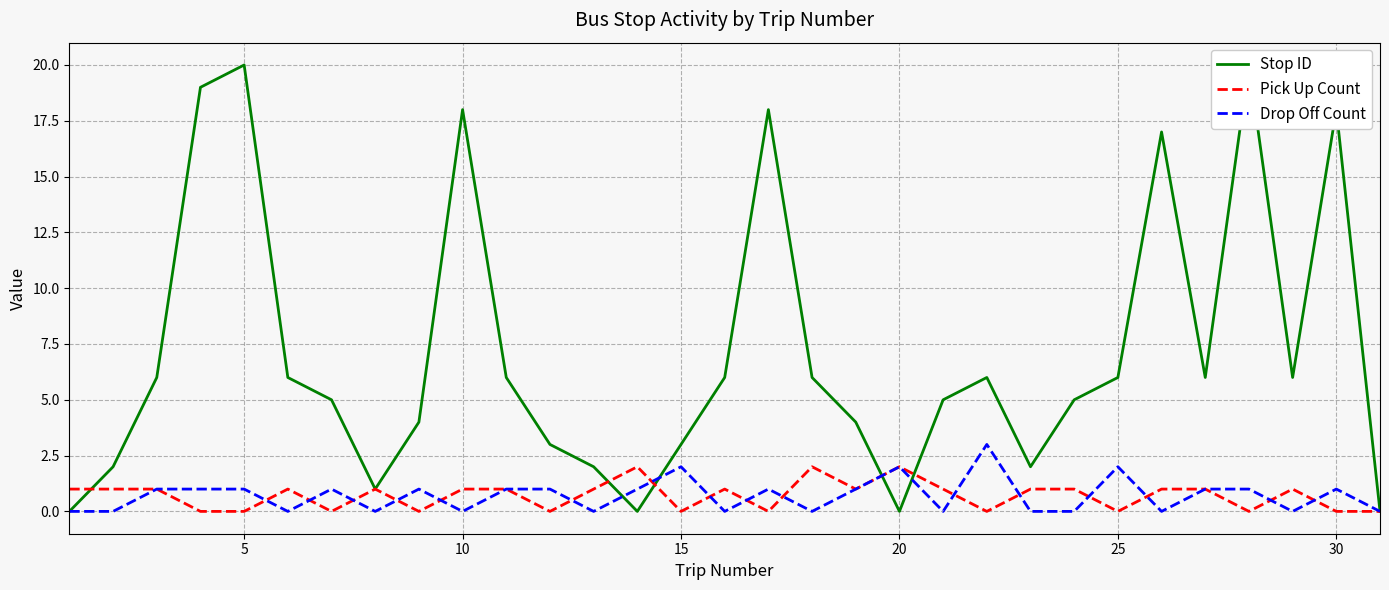

How many lines are shown in the chart?

3